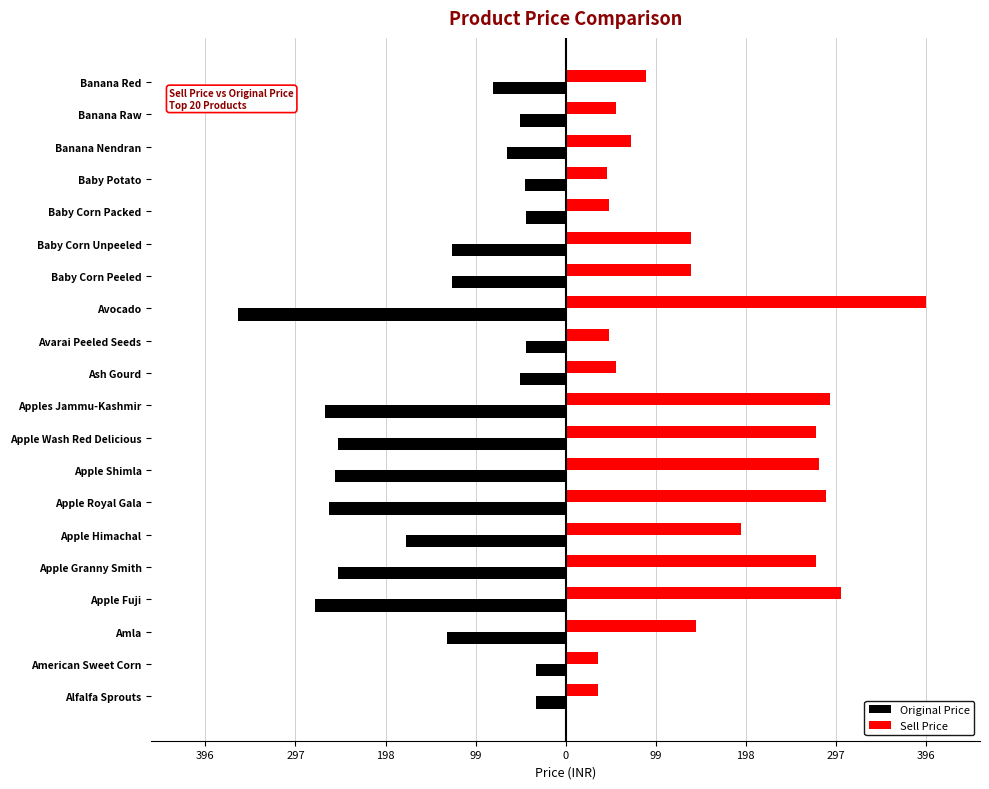

What are all the series names shown in the legend?

Original Price, Sell Price